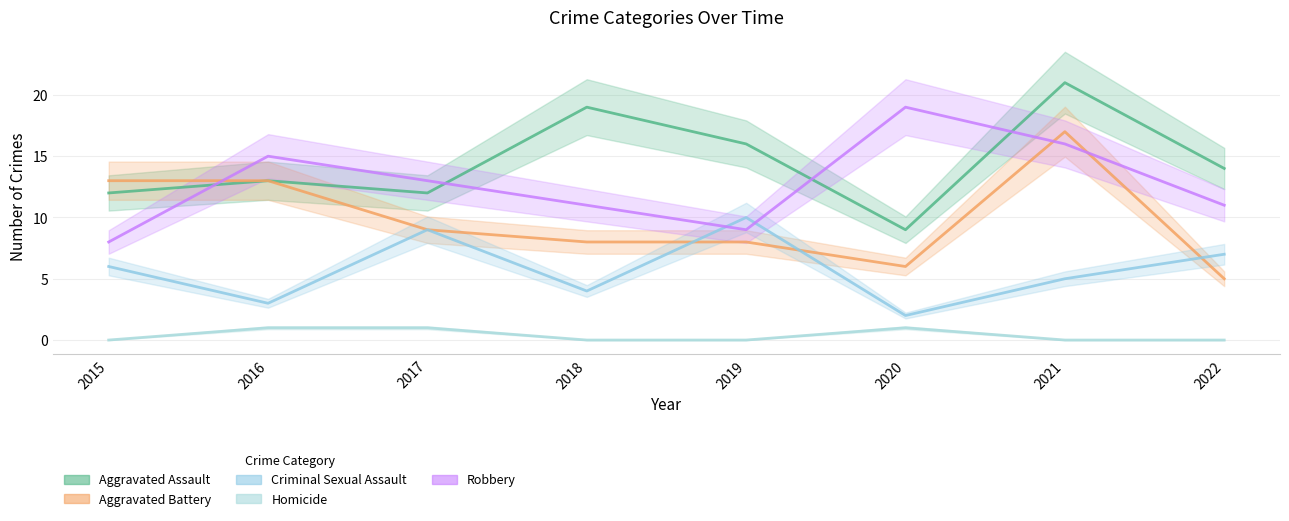

At how many categories does at least one series exceed 6?

8